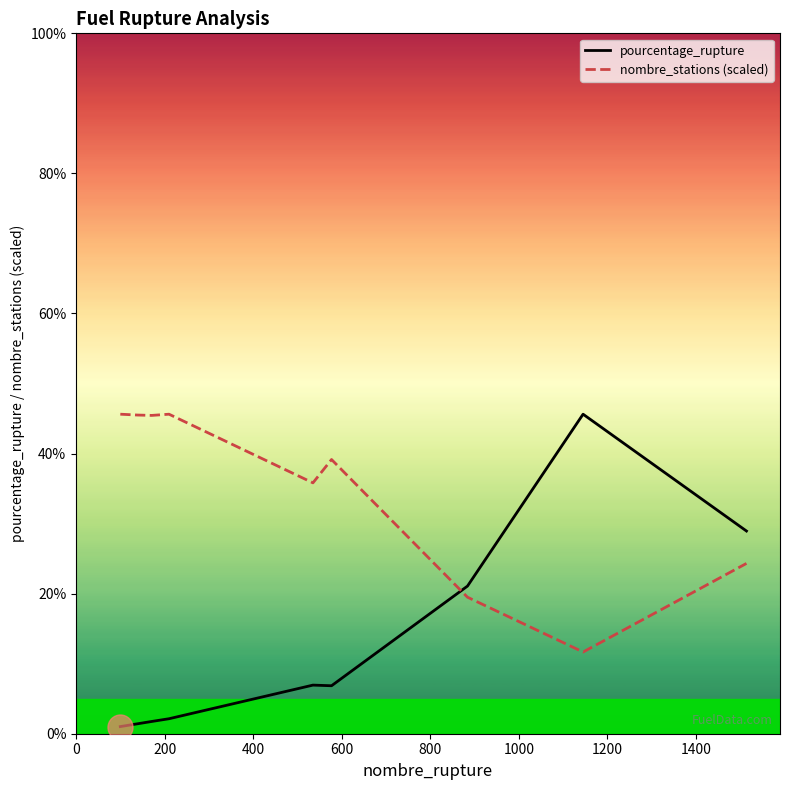

How many values in the pourcentage_rupture series exceed 6?

5